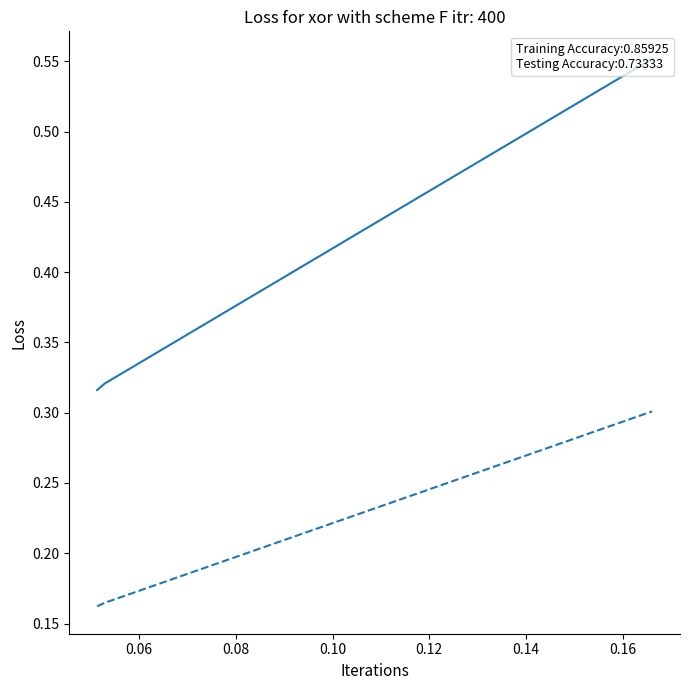

Is this an area chart (filled region under the line)?

No